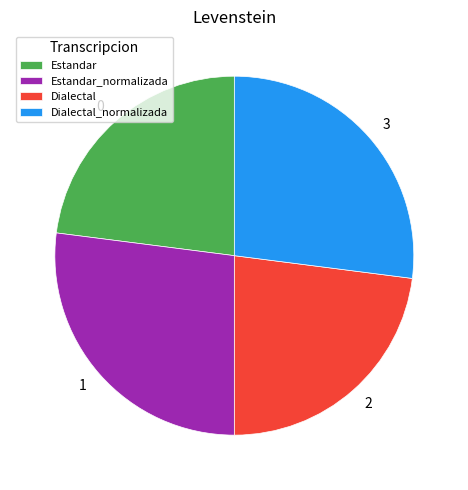

Does any single category account for the majority?

No